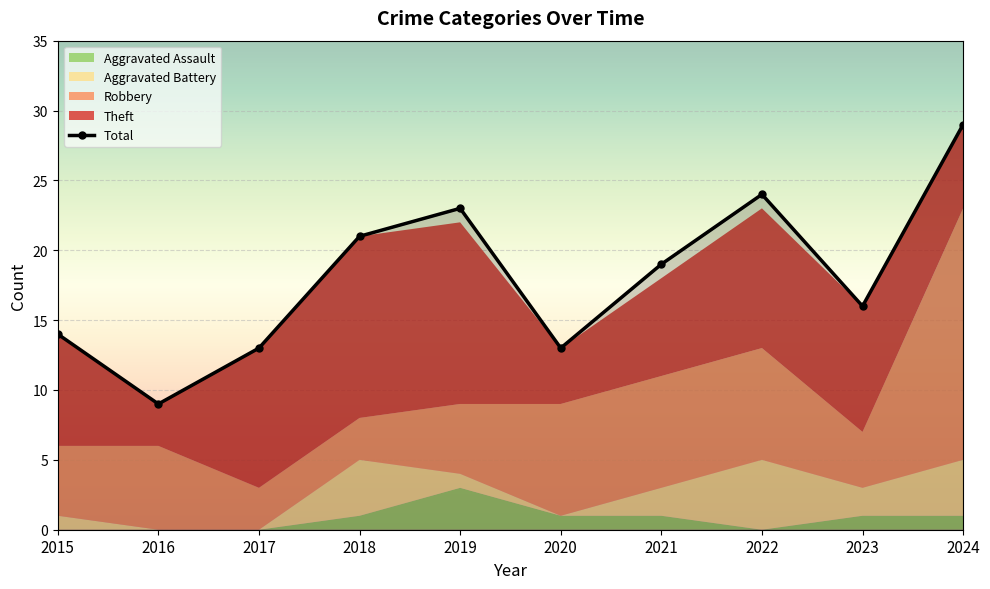

How many intersections are there between Aggravated Battery and Aggravated Assault?

2